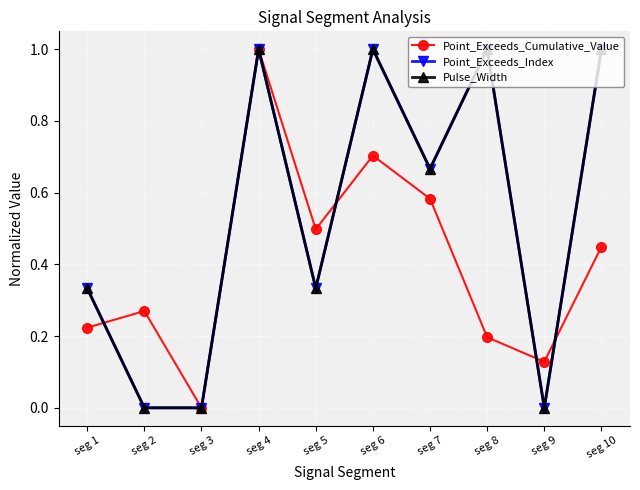

How many values in the Point_Exceeds_Cumulative_Value series exceed 0?

9